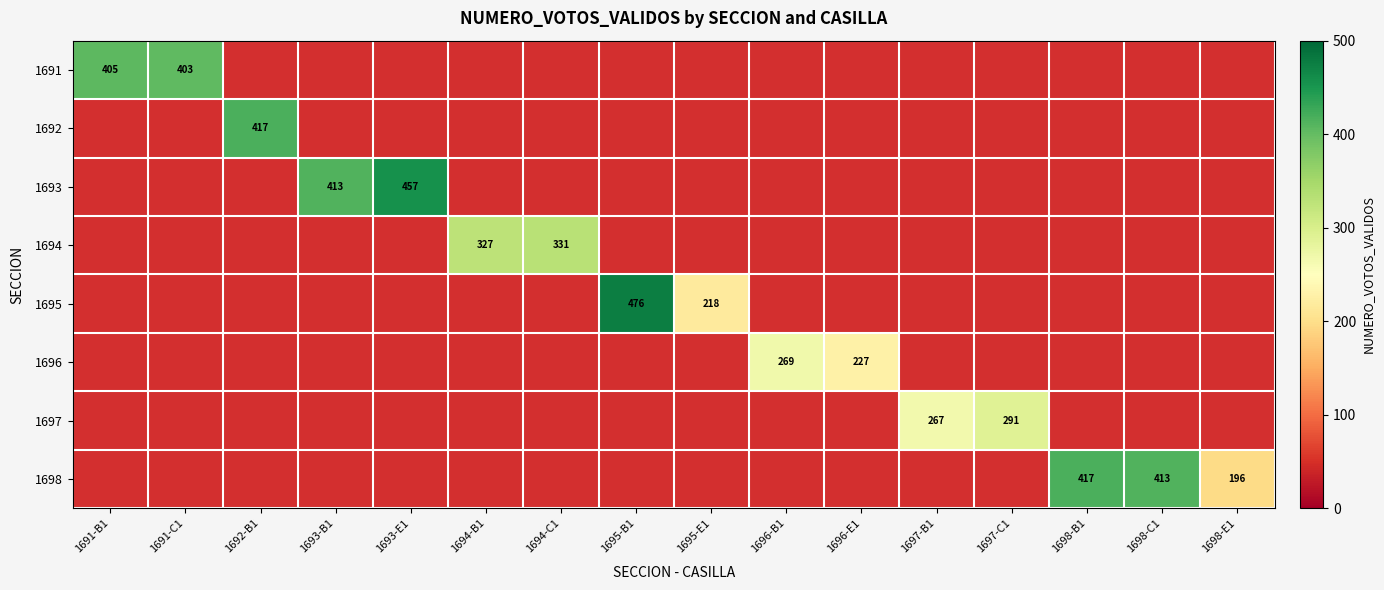

What is the maximum value shown in the chart?

476.0